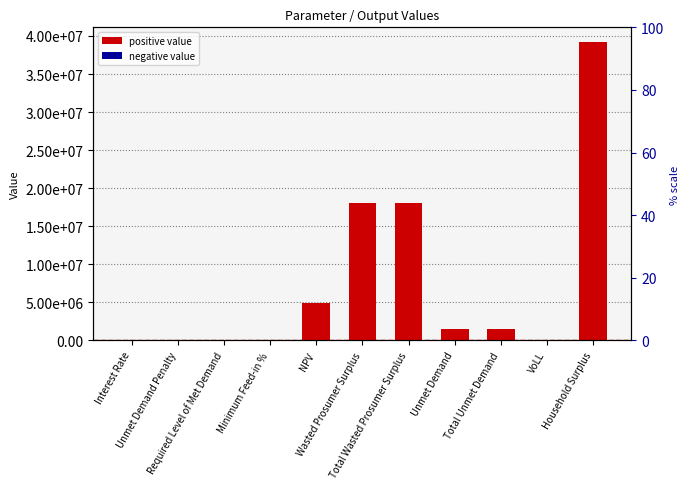

What position from the left is Interest Rate?

1